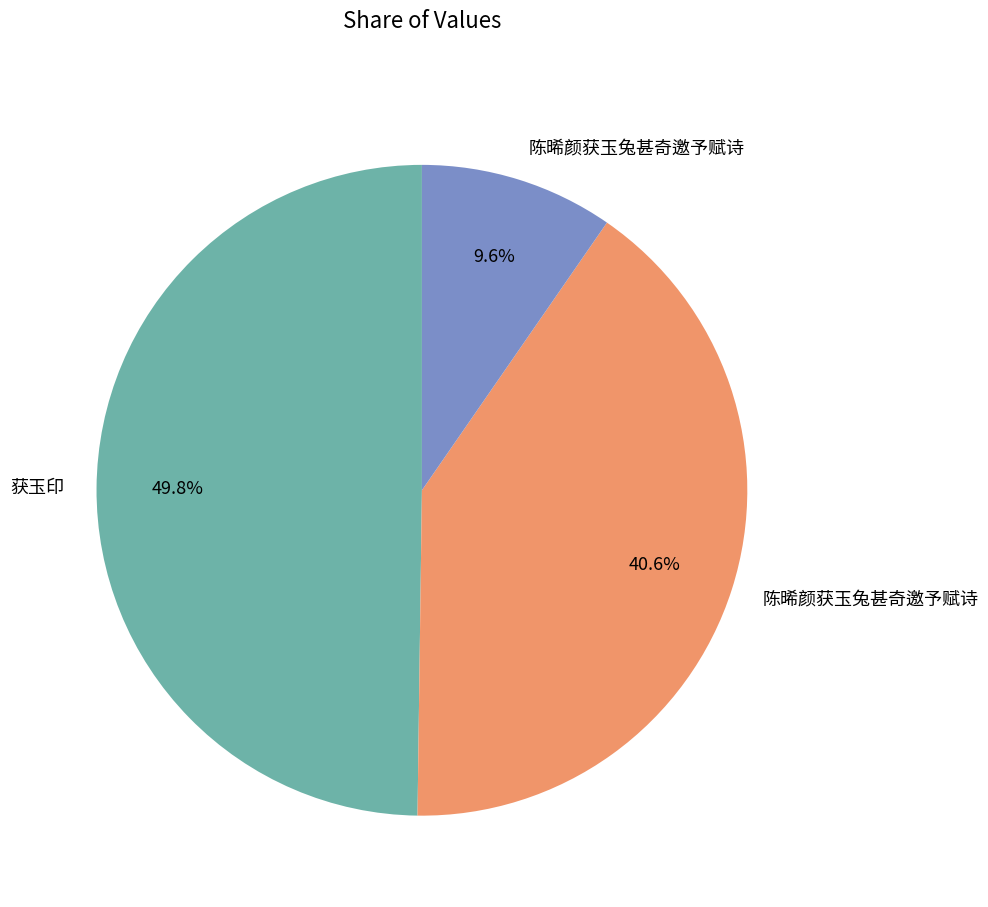

Is there a majority slice in this chart?

No